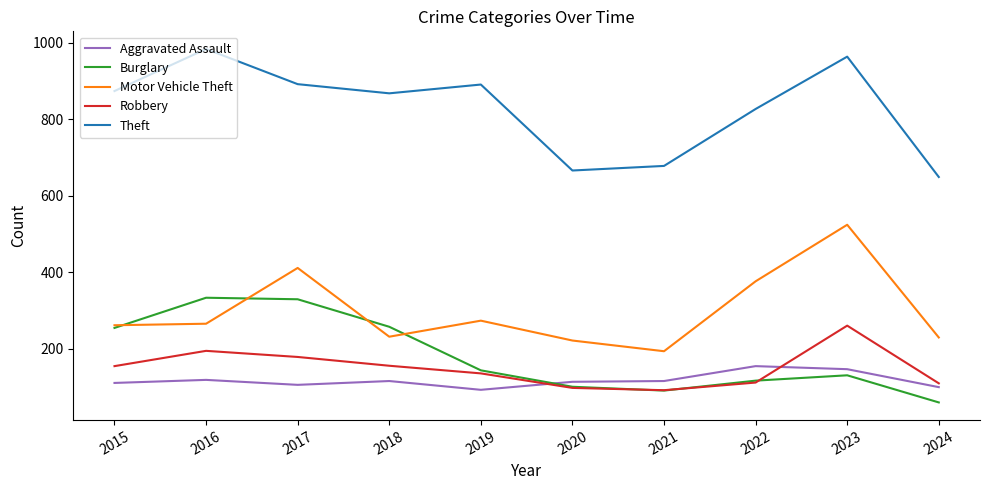

True or false: Theft and Aggravated Assault intersect in this chart.

False